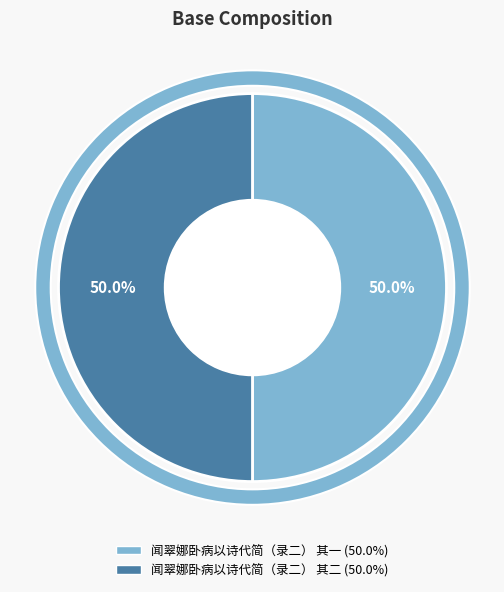

Rank the categories by value from highest to lowest.

闻翠娜卧病以诗代简（录二） 其二, 闻翠娜卧病以诗代简（录二） 其一